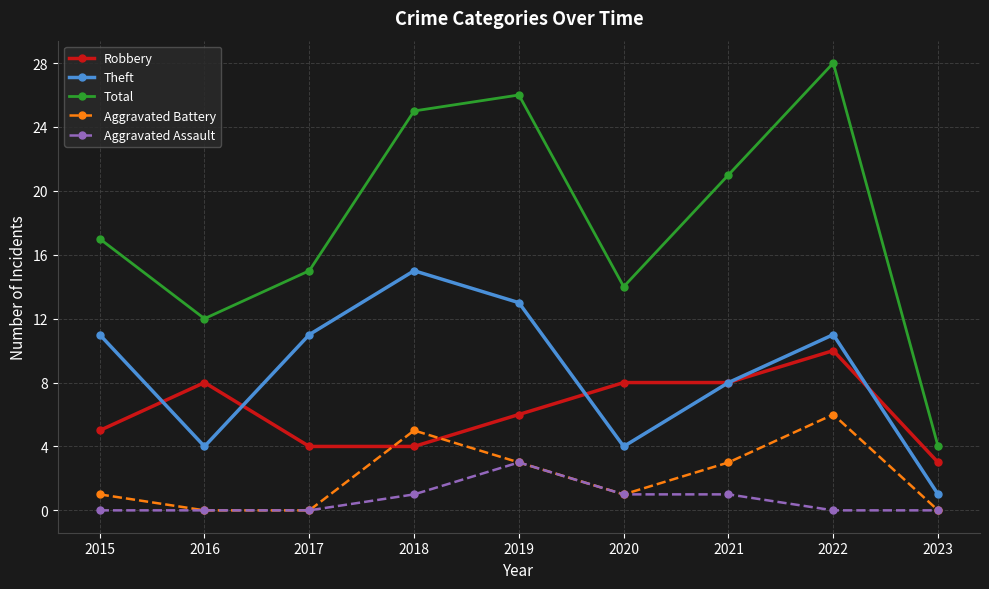

What is the value of the Aggravated Assault point at the 7th from the left?

1